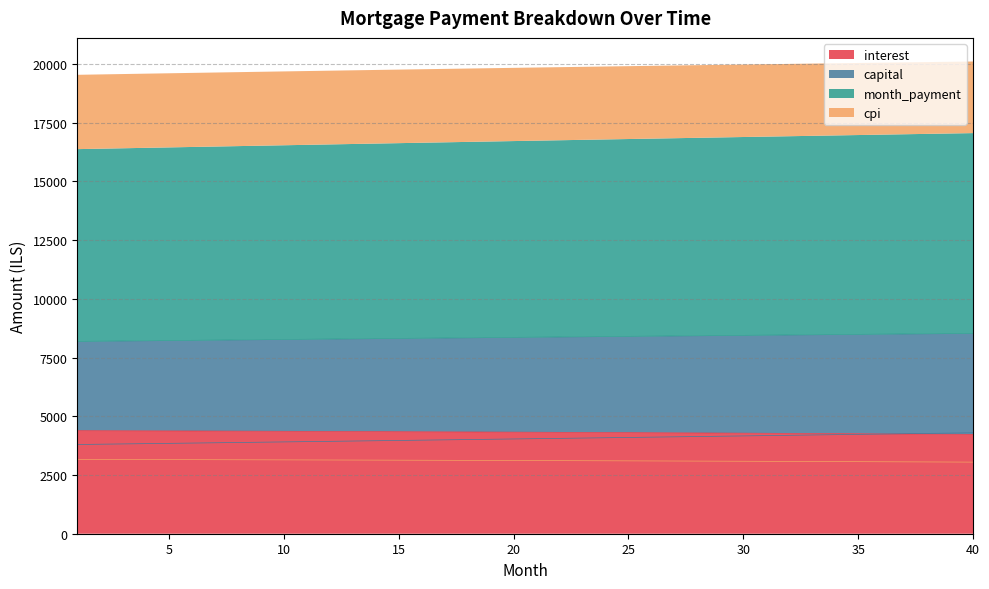

What is the value of the month_payment point at the 10th from the left?

8271.1